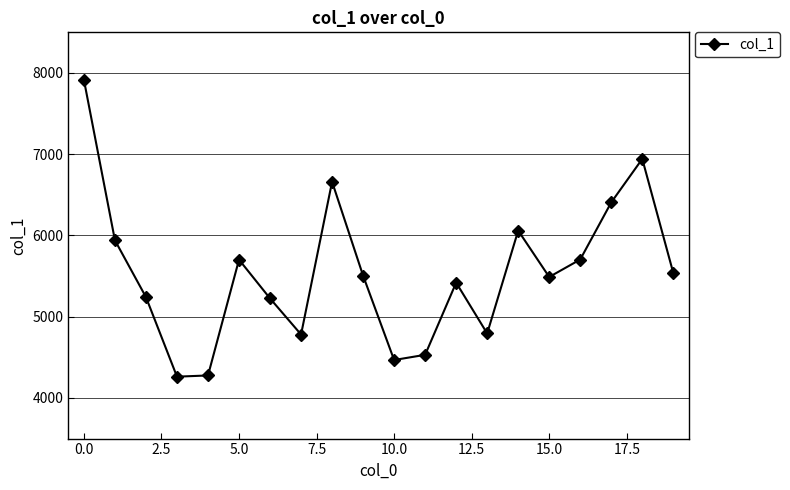

What is the minimum value shown in the chart?

4262